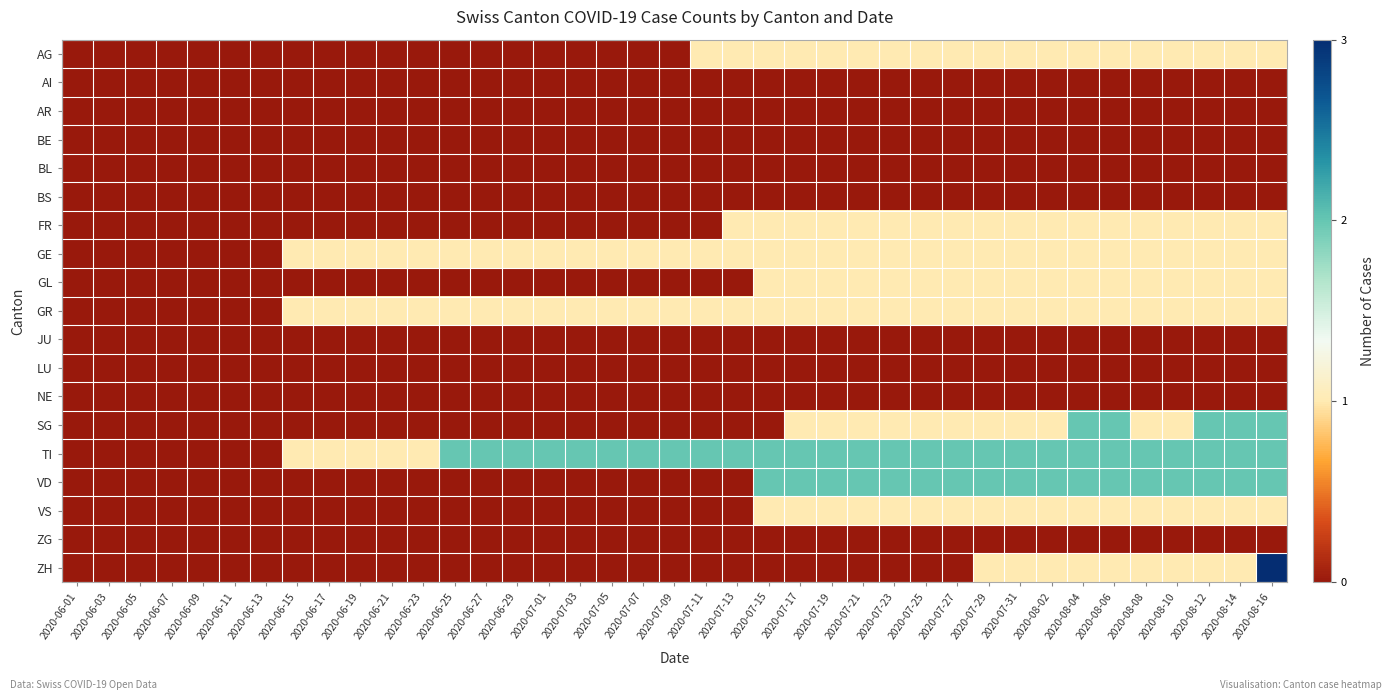

Which category has the highest value across all series?

2020-08-16